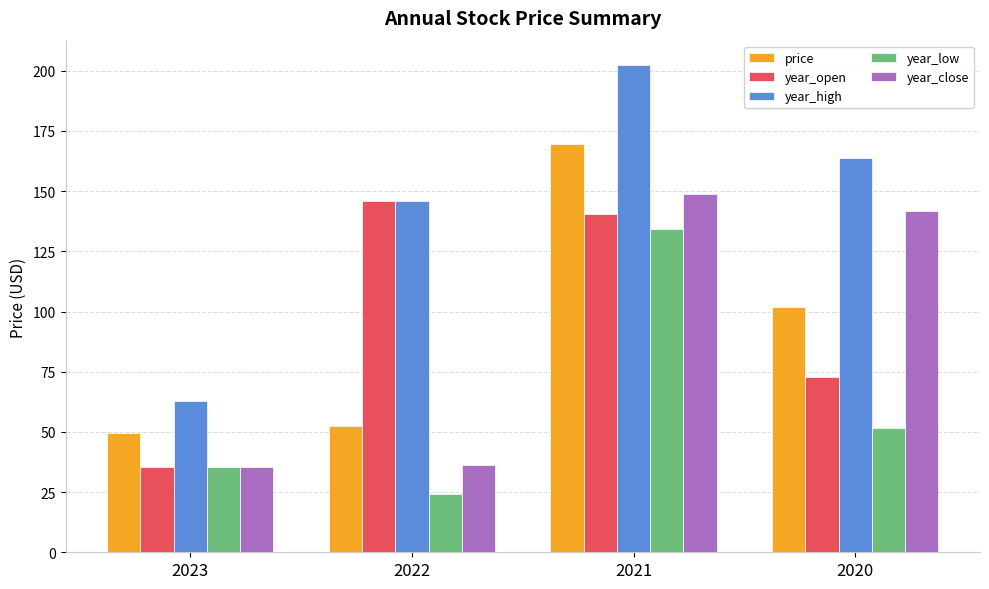

What is the value of the year_high bar at the 1st from the left?

63.0